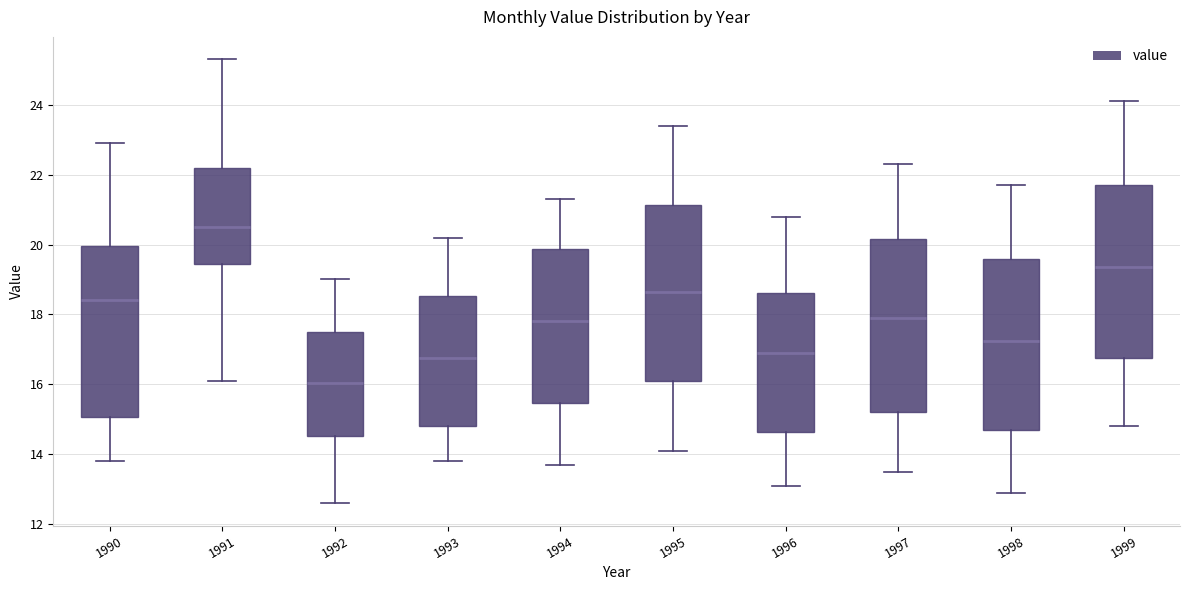

Which box's median line is the highest?

1991